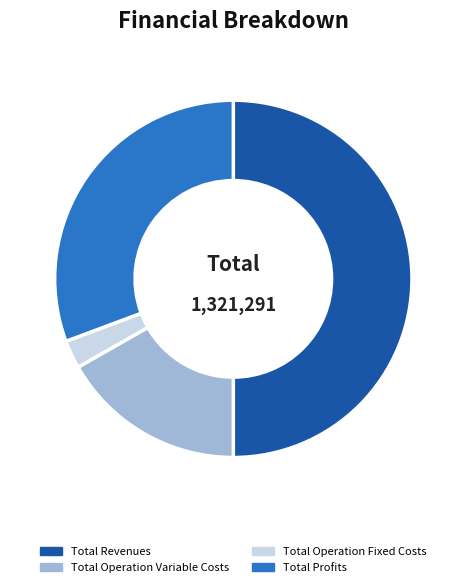

What is the ratio of the value at Total Operation Variable Costs to the value at Total Revenues?

0.3